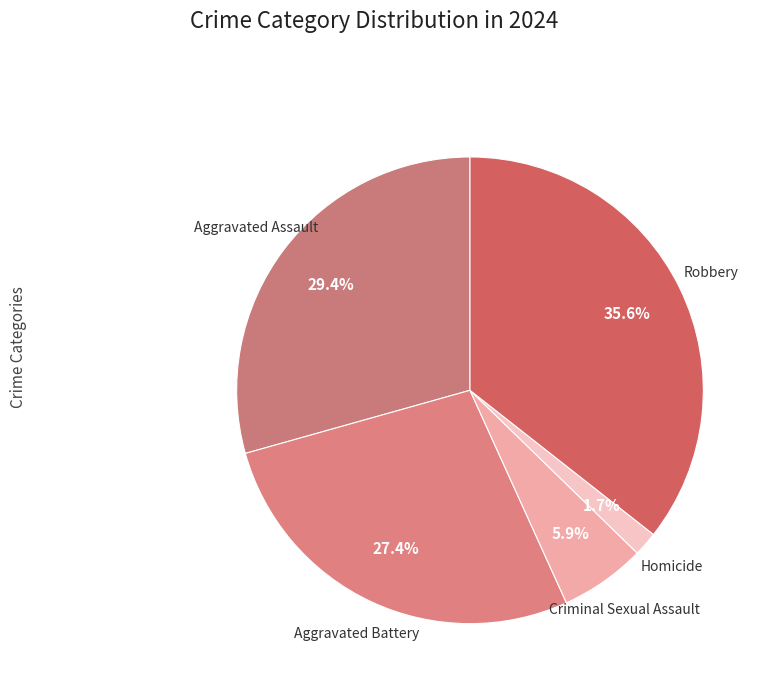

Which has a higher value, Homicide or Criminal Sexual Assault?

Criminal Sexual Assault